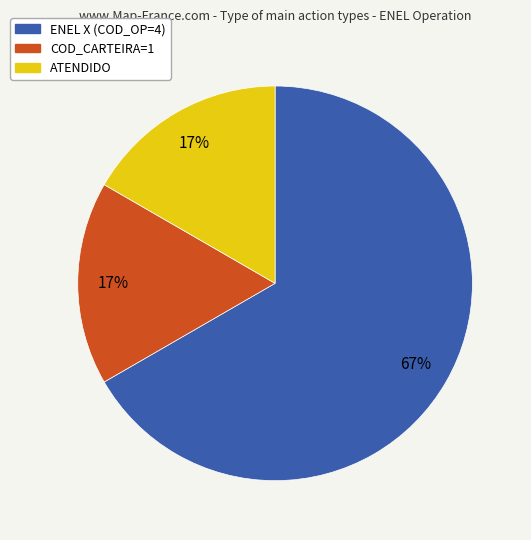

To the nearest percent, what is the difference between the COD_CARTEIRA=1 and ENEL X (COD_OP=4) slice percentages?

50%